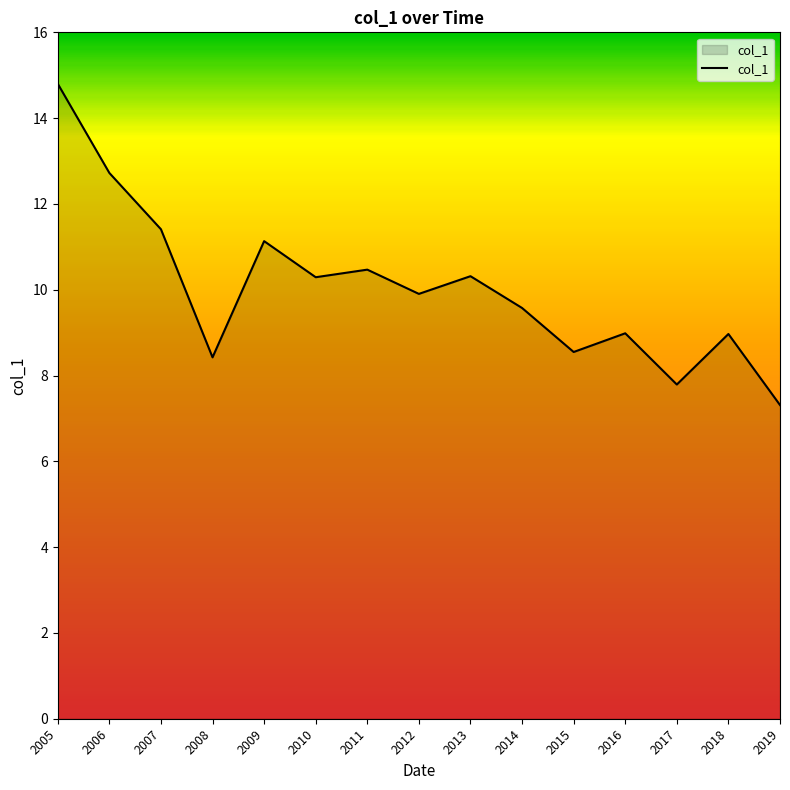

What is the change in value from 2010 to 2017?

-2.5